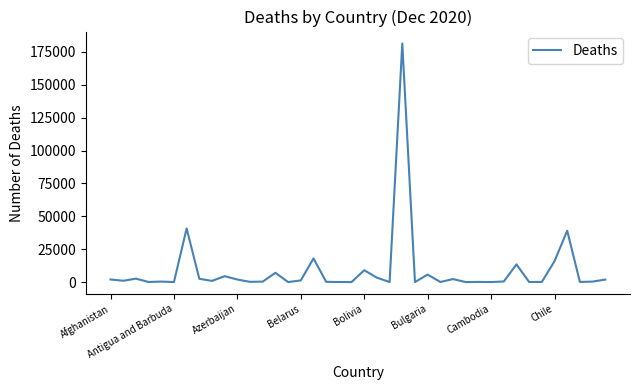

What is the average value?

8922